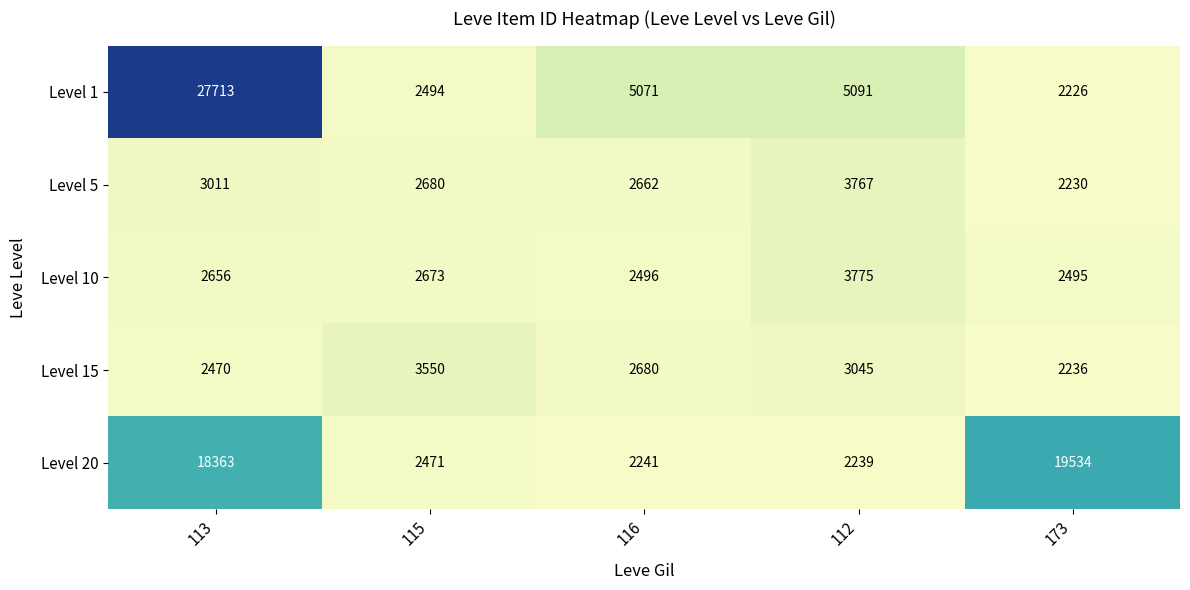

What is the approximate value of Level 10 at 112, to the nearest 50?

3800